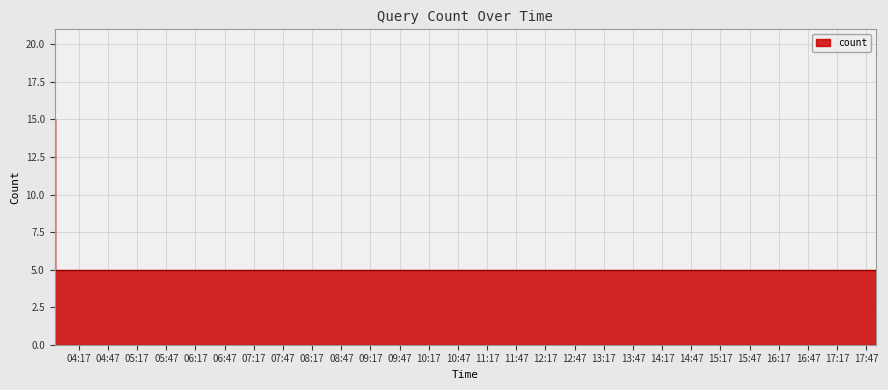

What is the minimum value shown in the chart?

5